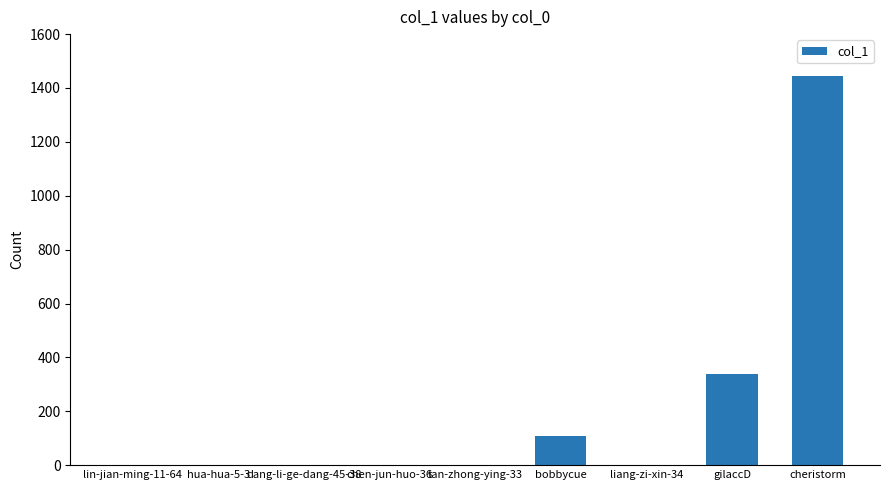

What is the change in value from lin-jian-ming-11-64 to chen-jun-huo-36?

+1